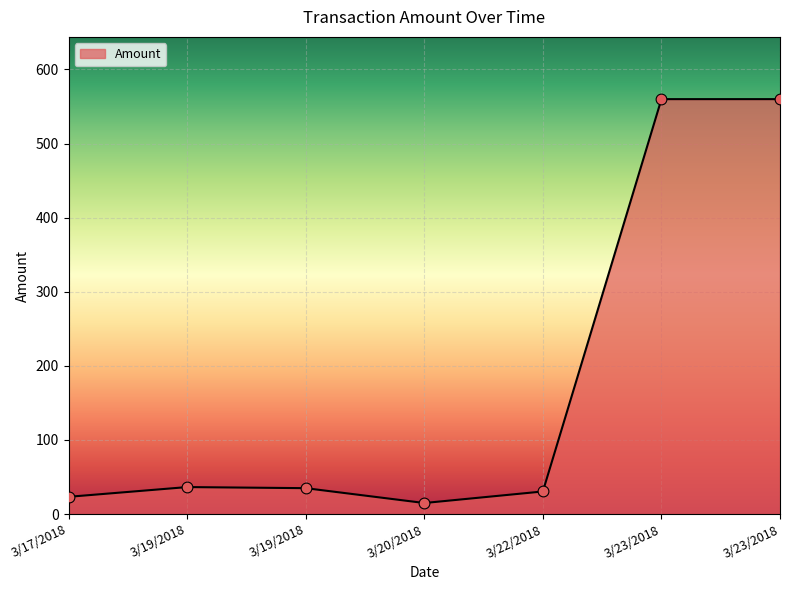

What is the change in value from 3/22/2018 to 3/23/2018?

+529.4